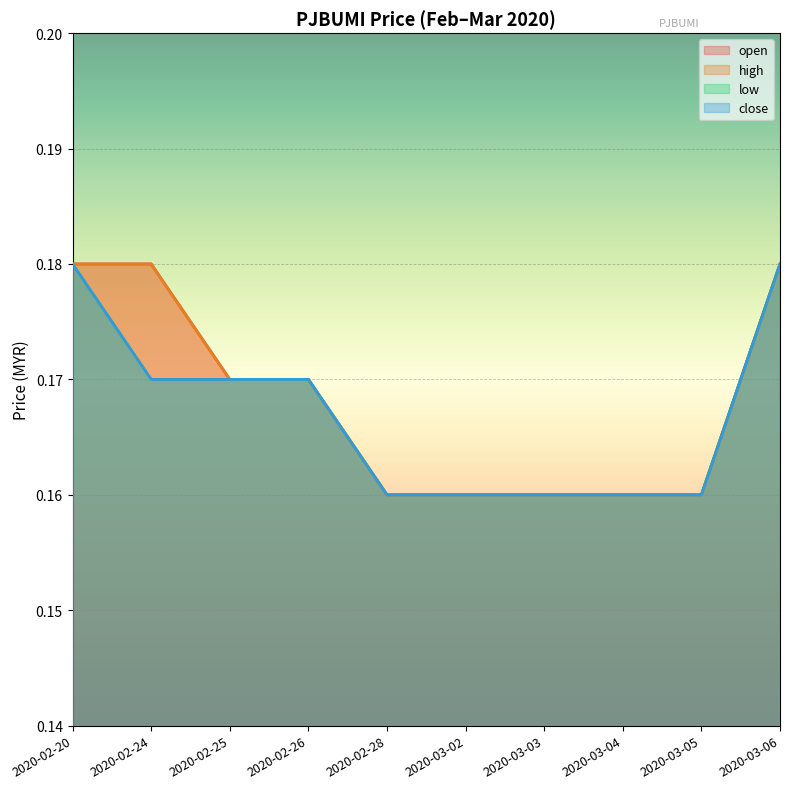

What is the minimum value for low?

0.2